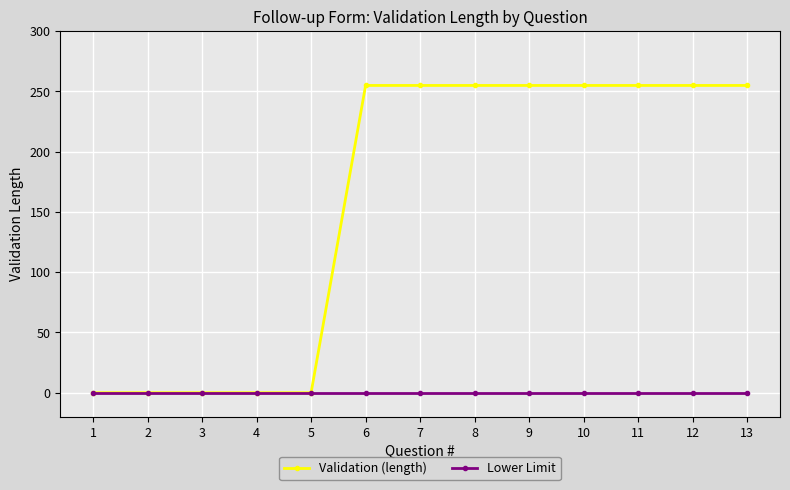

The value of Validation (length) at 11 is 373. True or false?

False